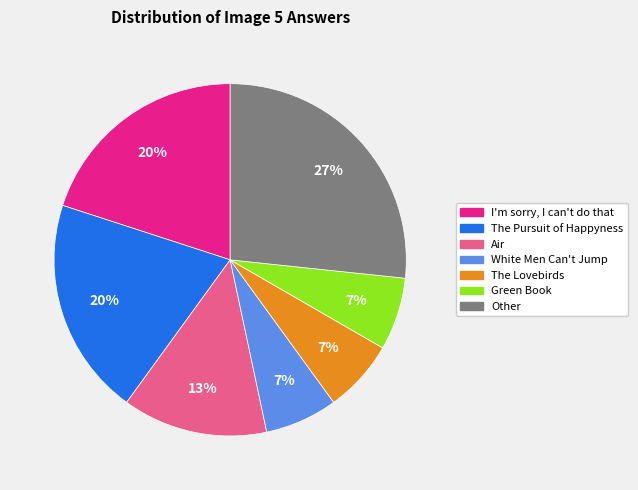

Does any single category account for the majority?

No